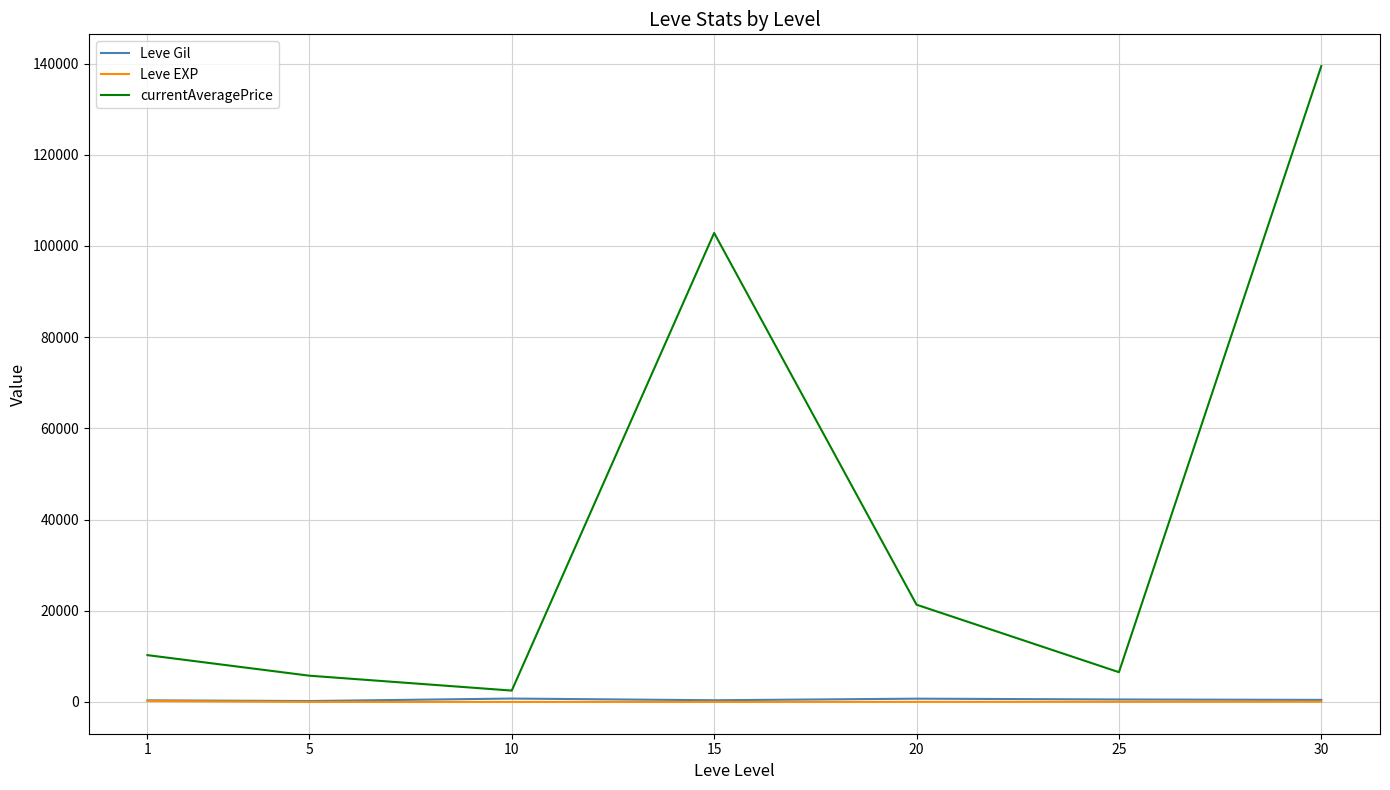

Which series has the largest range (max minus min)?

currentAveragePrice